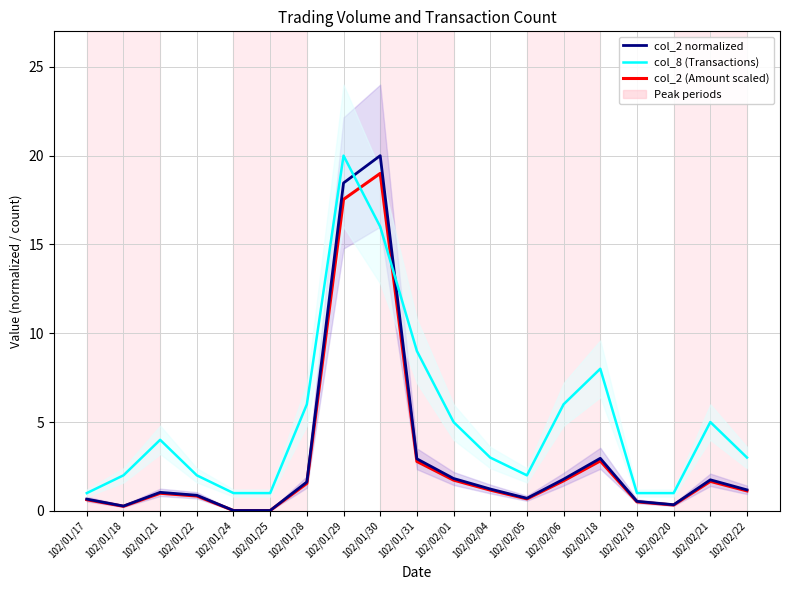

In col_2 (Amount scaled), how many points are higher than both neighbors (excluding endpoints)?

4